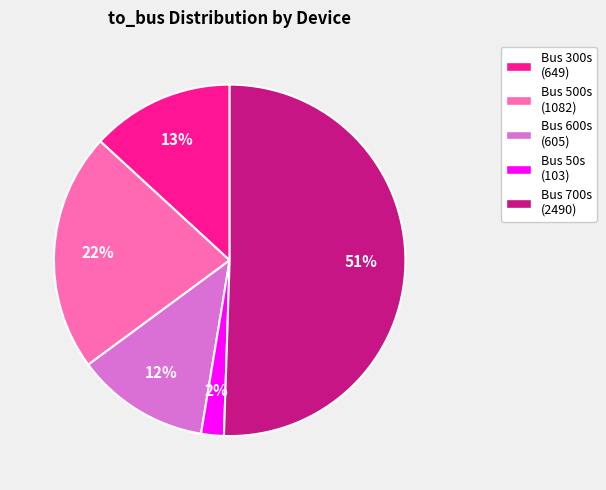

What is the largest slice in the pie chart?

Bus 700s (2490)